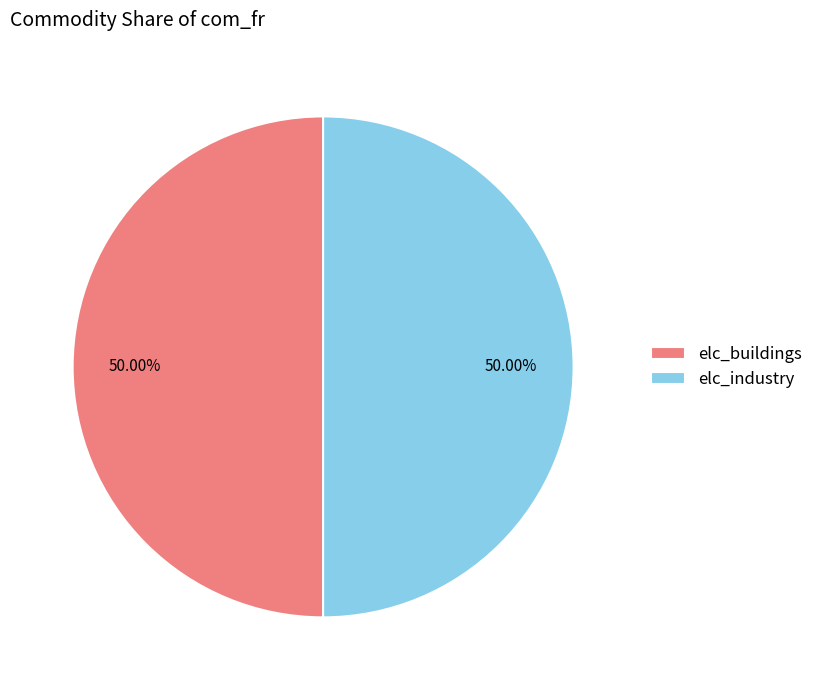

Approximately how many times larger is the value at elc_industry compared to elc_buildings?

1.0